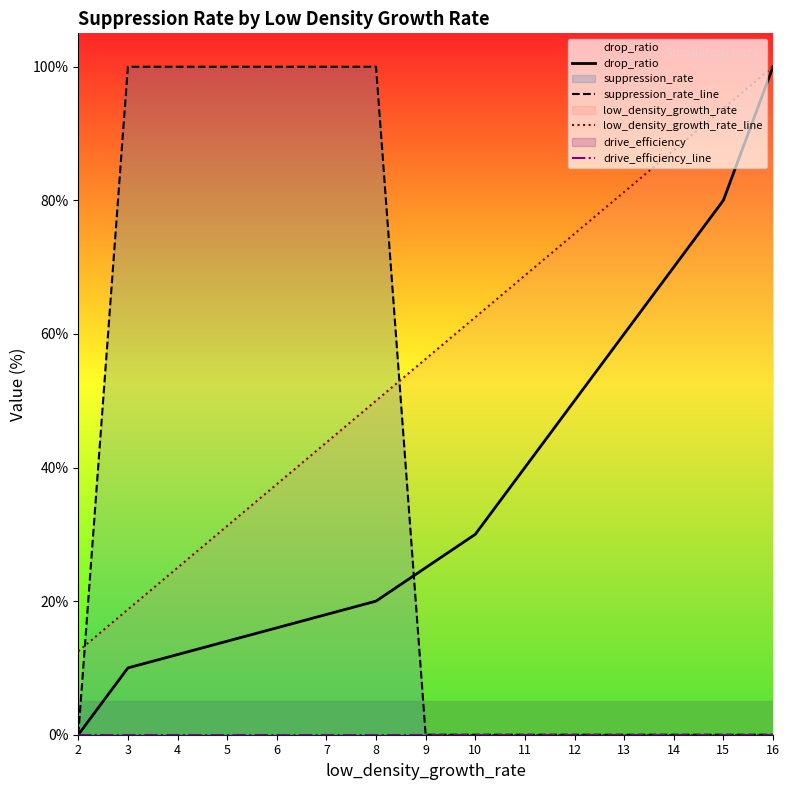

Rank the categories by low_density_growth_rate_line value from lowest to highest.

2, 3, 4, 5, 6, 7, 8, 9, 10, 11, 12, 13, 14, 15, 16